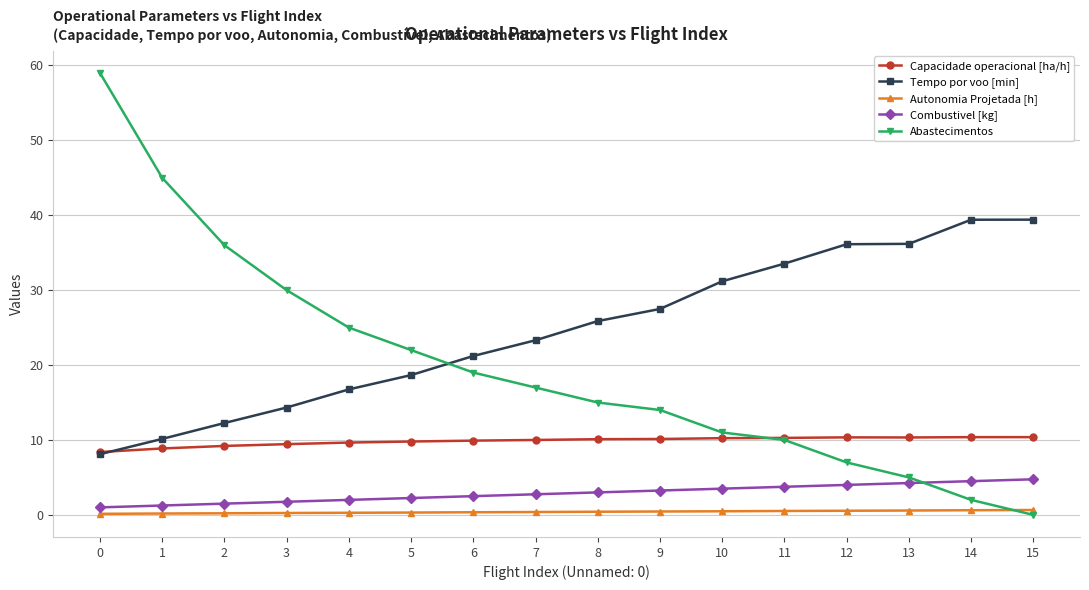

List the series in order of their peak value, lowest first.

Autonomia Projetada [h], Combustivel [kg], Capacidade operacional [ha/h], Tempo por voo [min], Abastecimentos